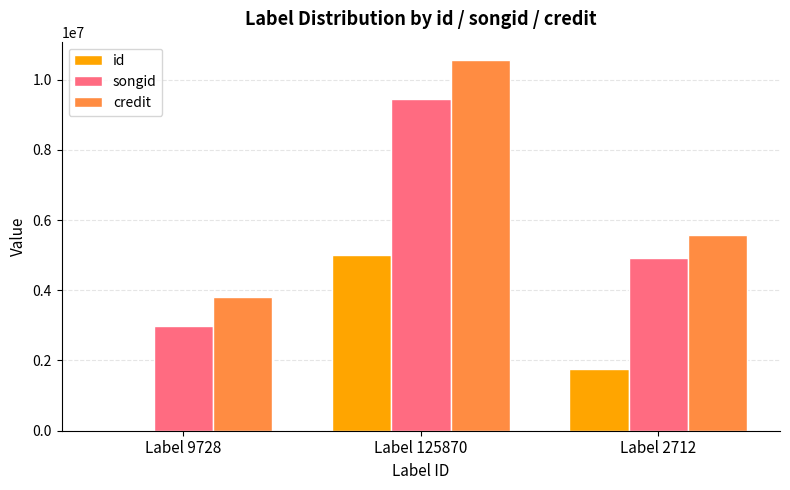

Between Label 125870 and Label 2712, which series saw the biggest shift?

credit